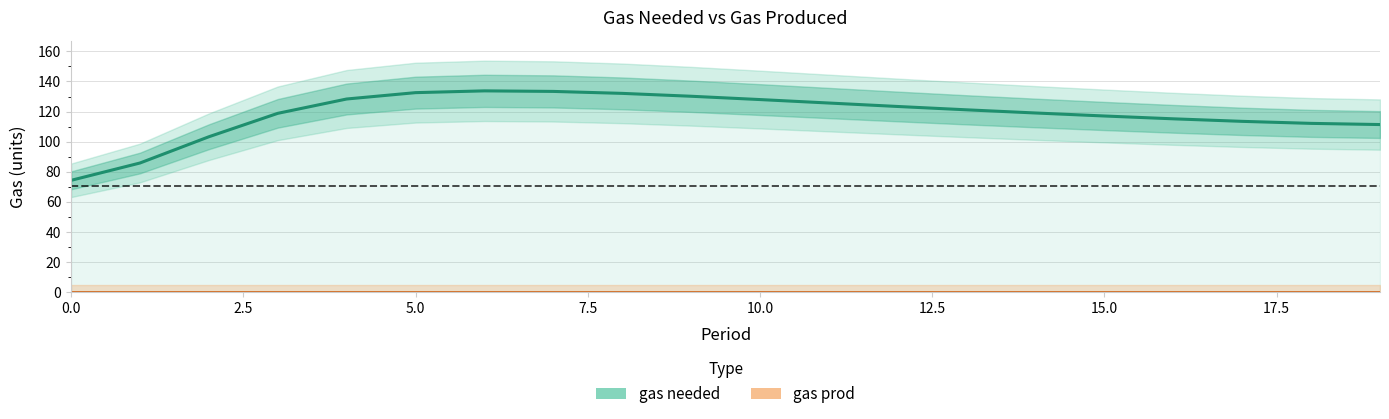

True or false: gas prod and gas needed cross at least once.

False